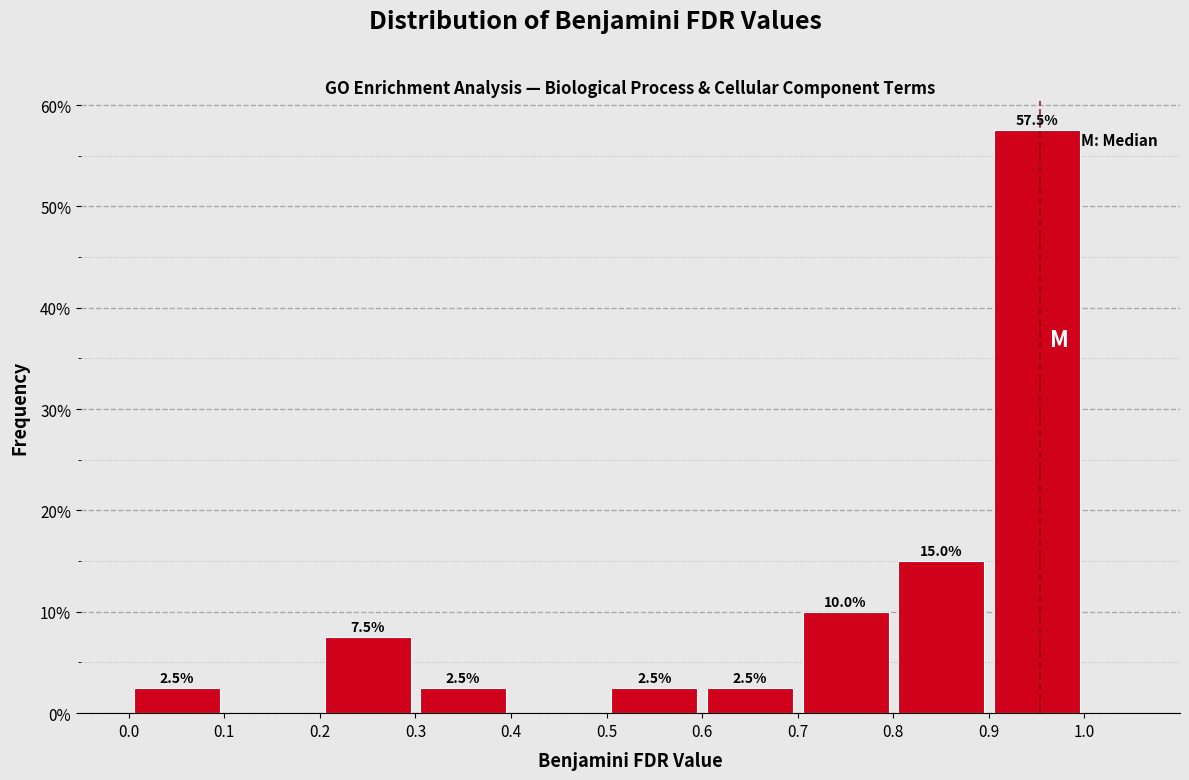

Which range on the x-axis has the tallest bar?

0.9 to 1.0